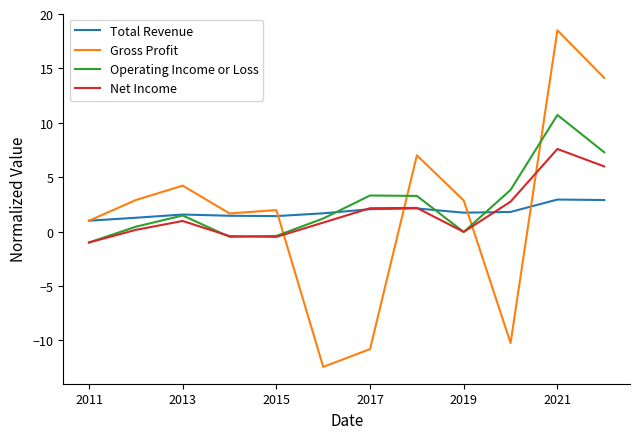

Which series has the widest spread of values?

Gross Profit